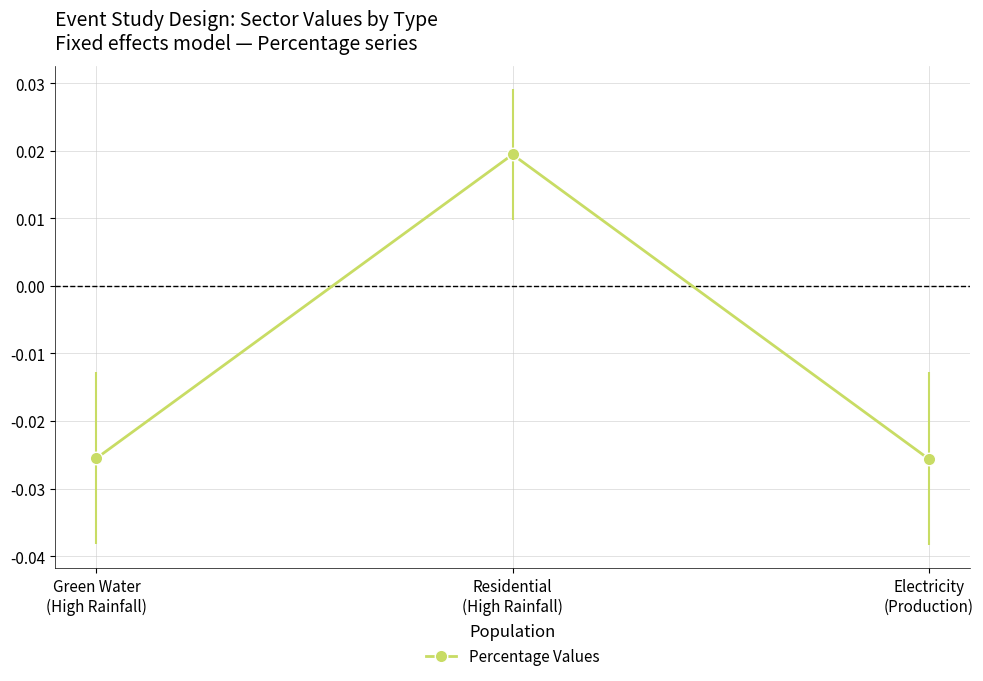

At which label is the value closest to 0?

Residential
(High Rainfall)